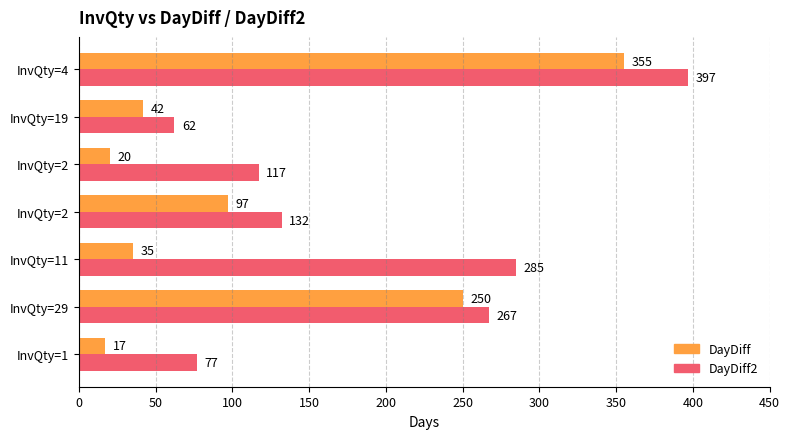

What is the lowest value of the DayDiff2 series?

62